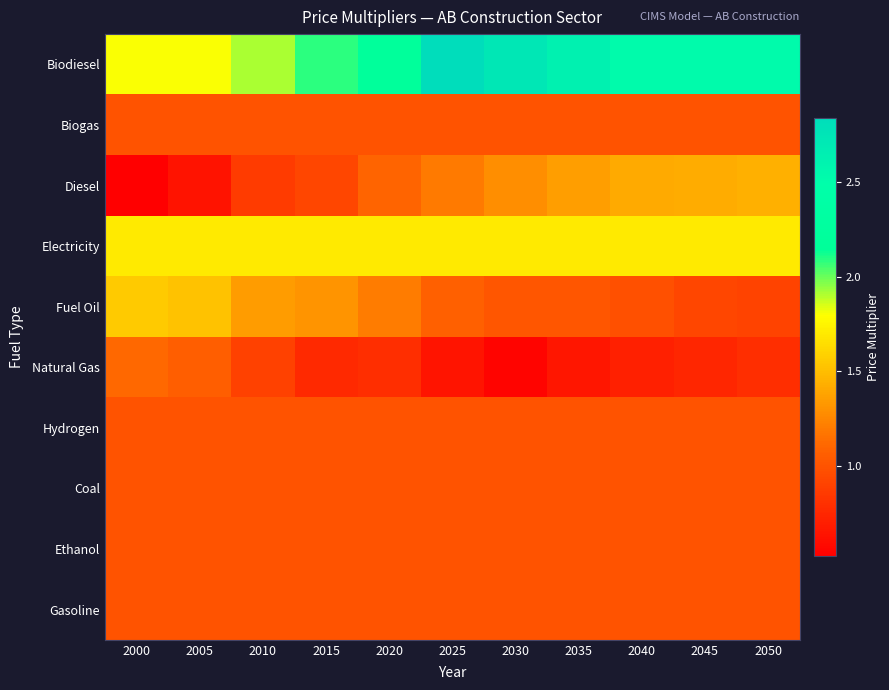

How many data points does each series have?

11